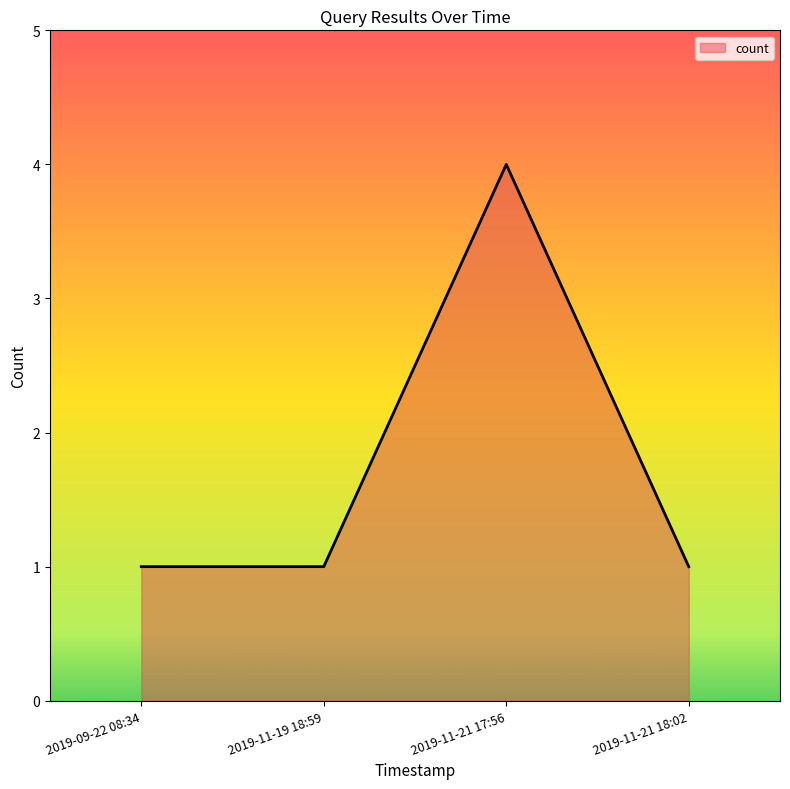

Count the values in the range 1 to 4.

4